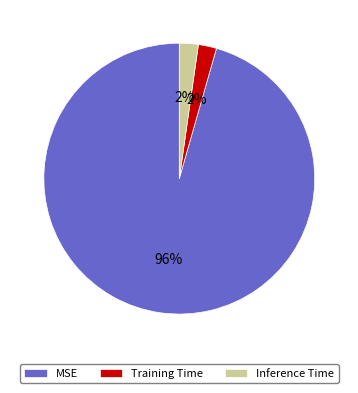

Which slice is the largest?

MSE